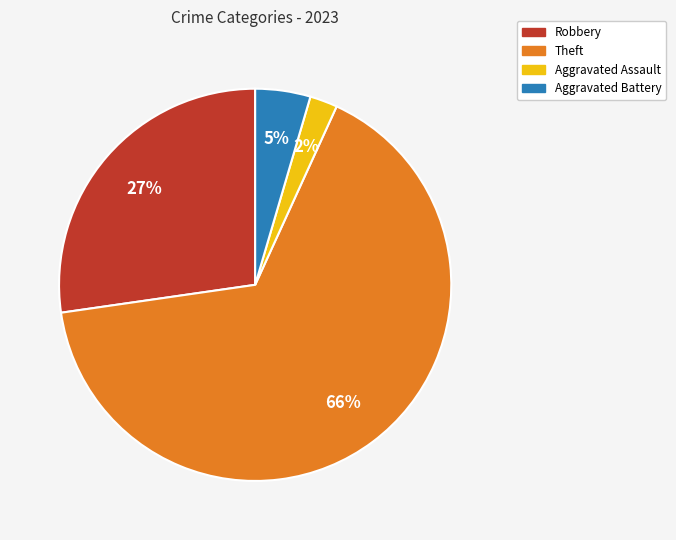

Which category accounts for the majority?

Theft